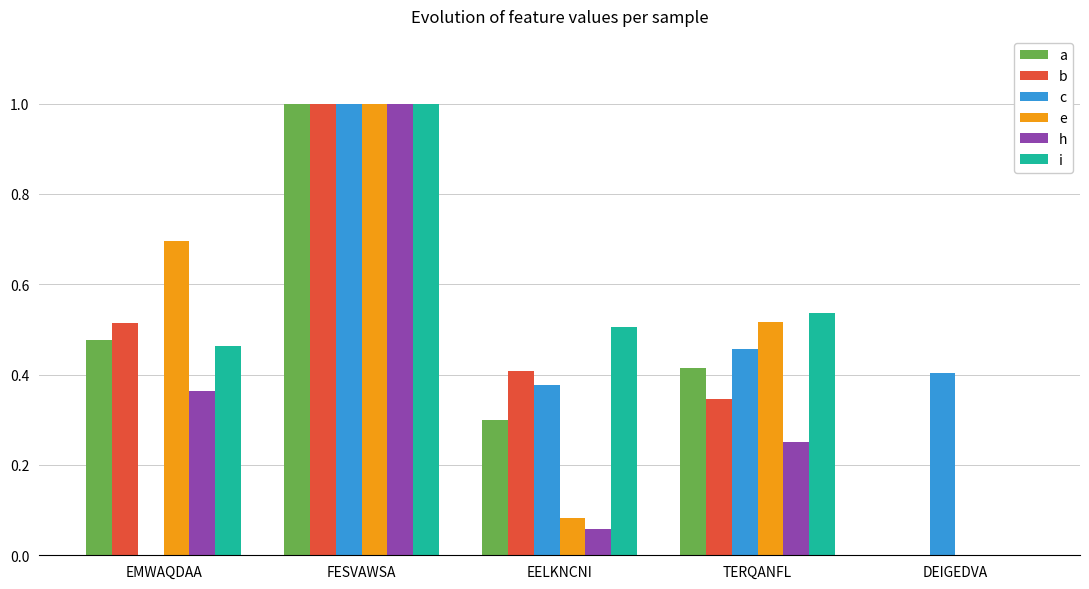

True or false: b has a value of 0.4 at EELKNCNI.

True